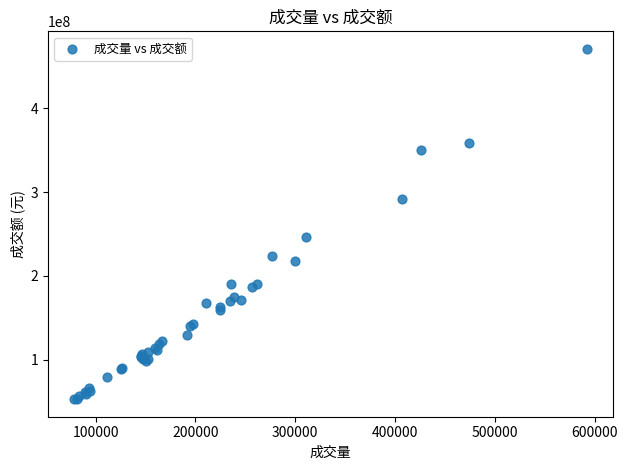

What Y value in the scatter plot is closest to 261923951?

245963273